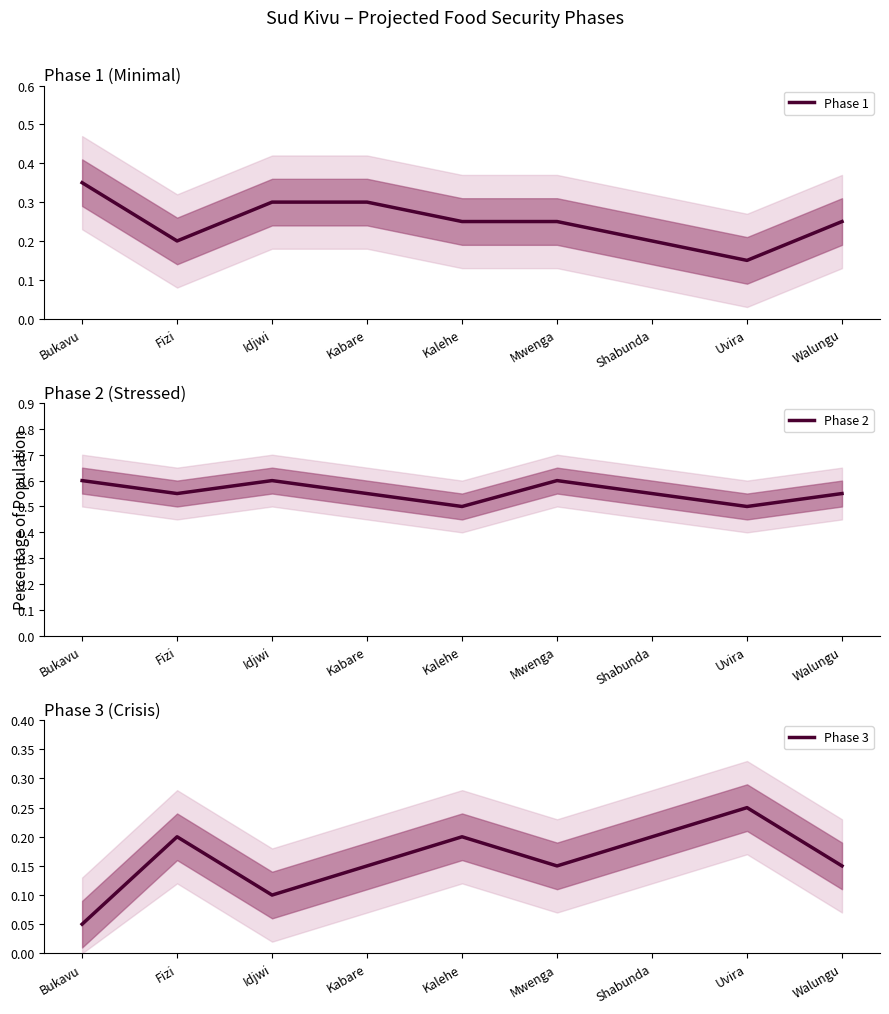

True or false: Phase 3 and Phase 2 cross at least once.

False